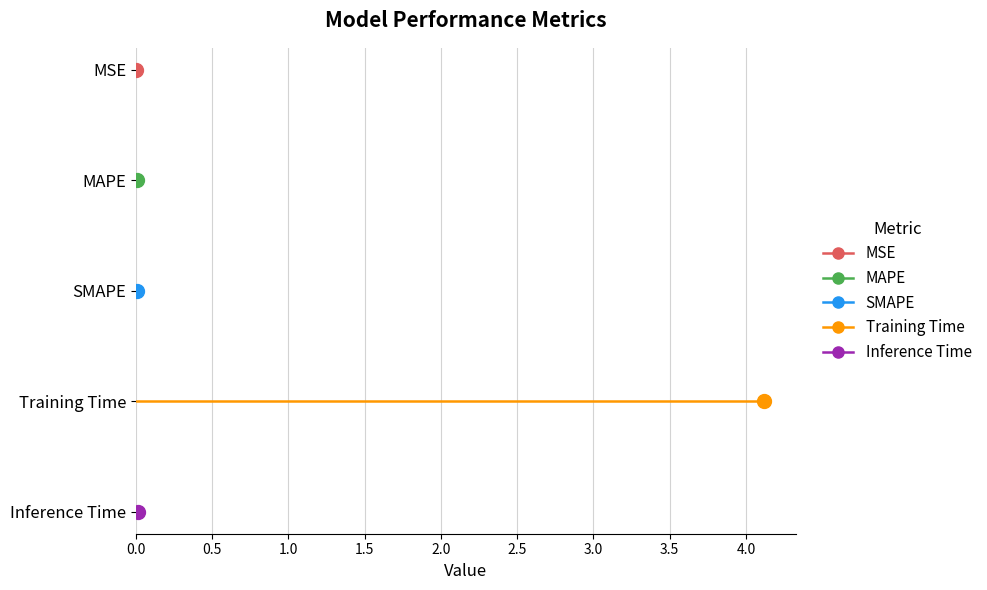

Reading left to right, what are all the values shown in this chart?

MSE=0.0	MAPE=0.0	SMAPE=0.0	Training Time=4.1	Inference Time=0.0